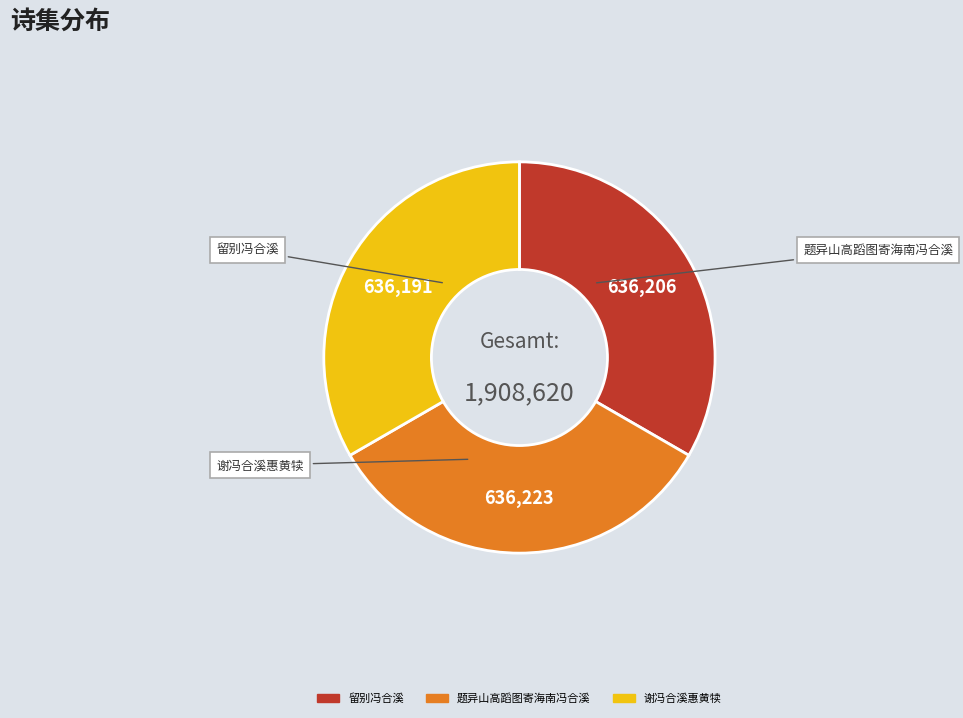

Count the number of slices in the pie.

3